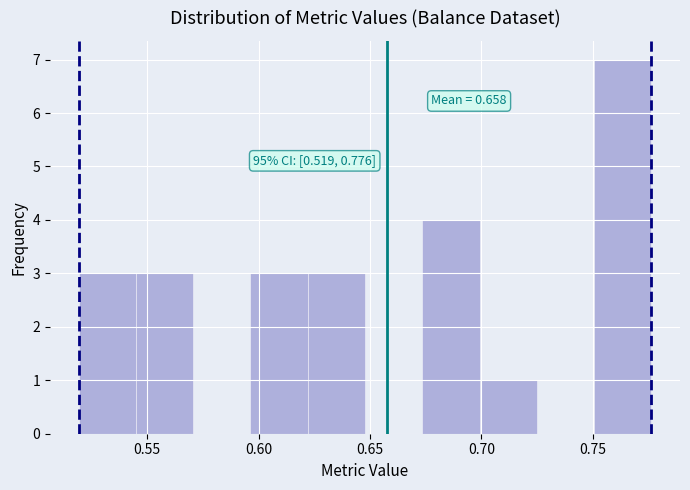

Over which range of the x-axis is the bar tallest?

0.750 to 0.775